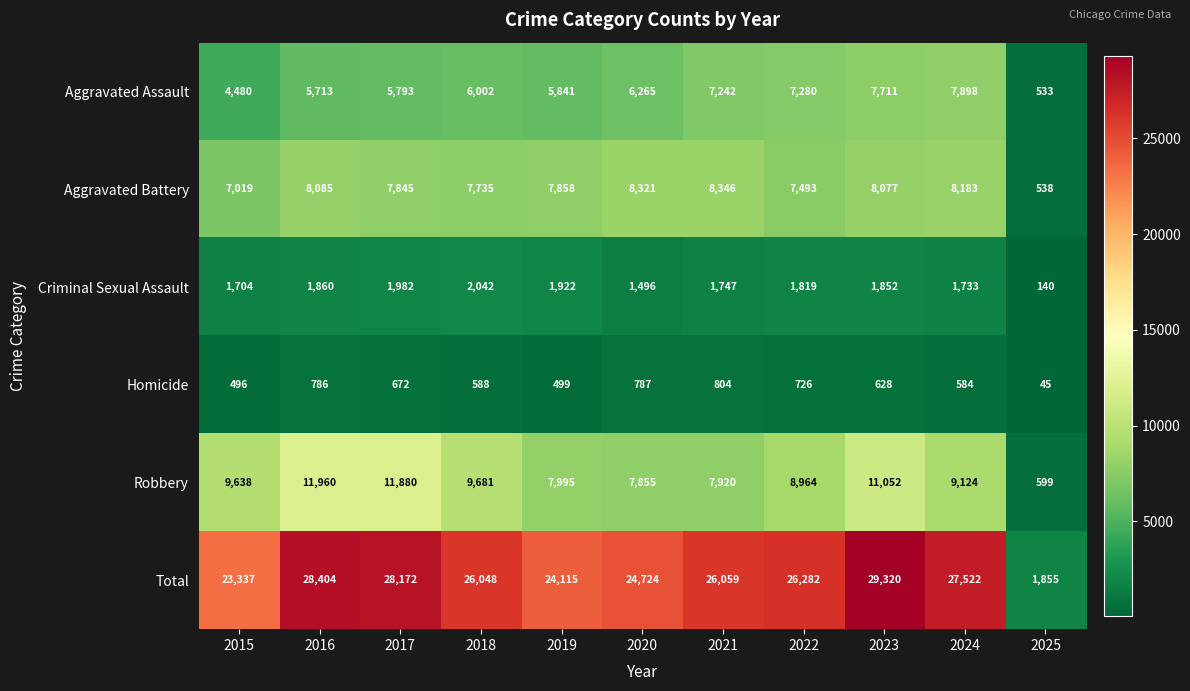

What is the minimum value shown in the chart?

45